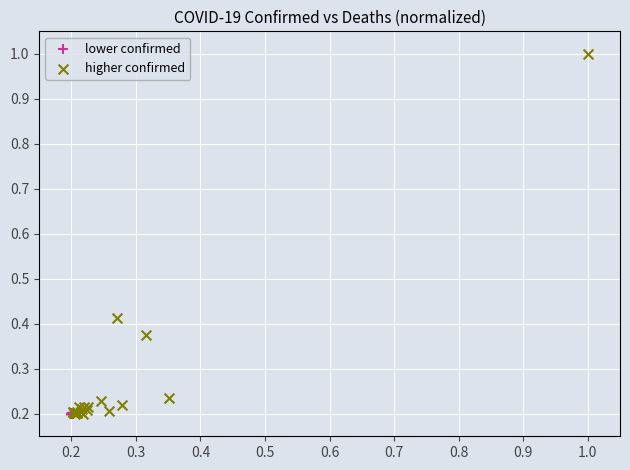

What are all the series names shown in the legend?

lower confirmed, higher confirmed